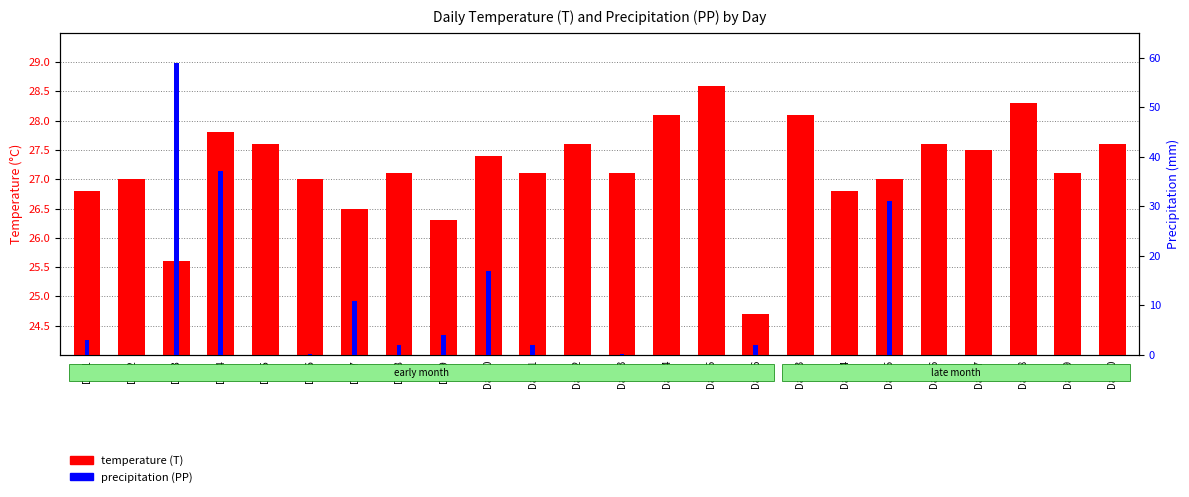

Which series changed the most between Day5 and Day27?

temperature (T)